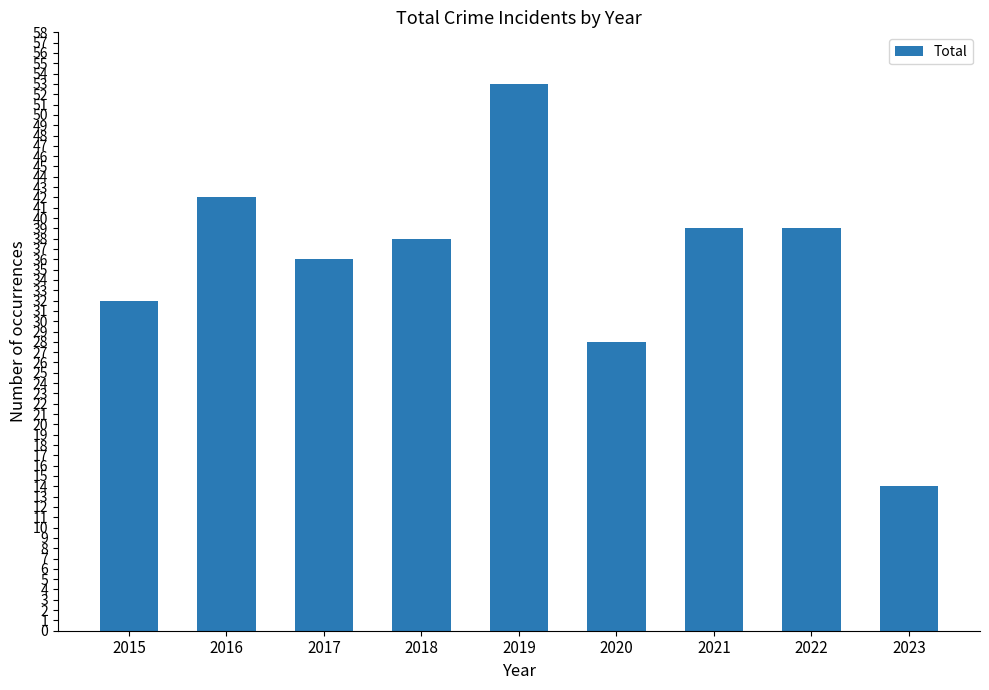

Between 2015 and 2018, which is larger?

2018